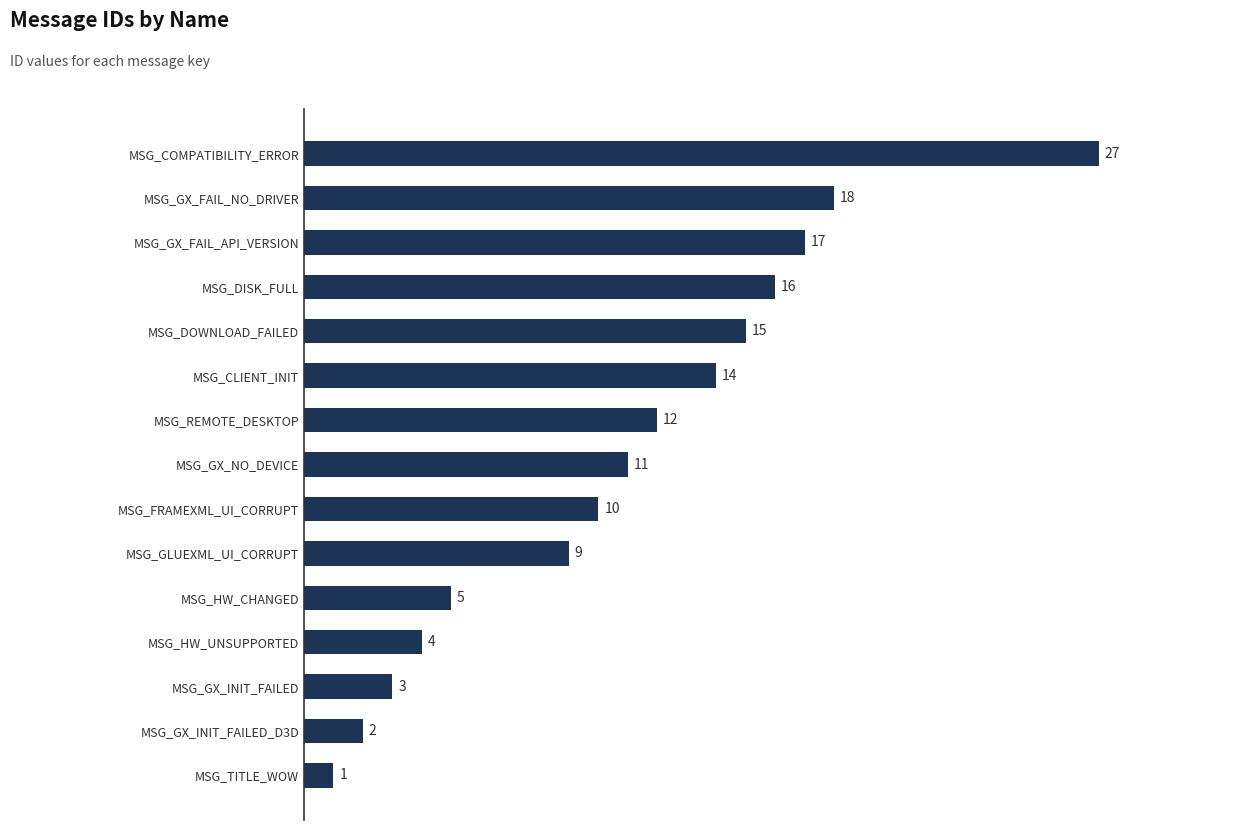

Are the bars horizontal?

Yes